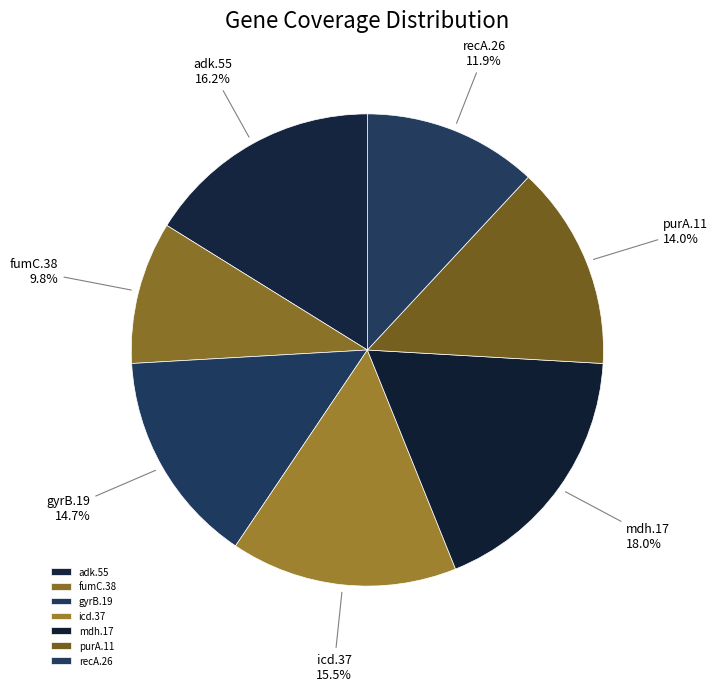

To the nearest percent, what is the difference between the icd.37 and recA.26 slice percentages?

4%